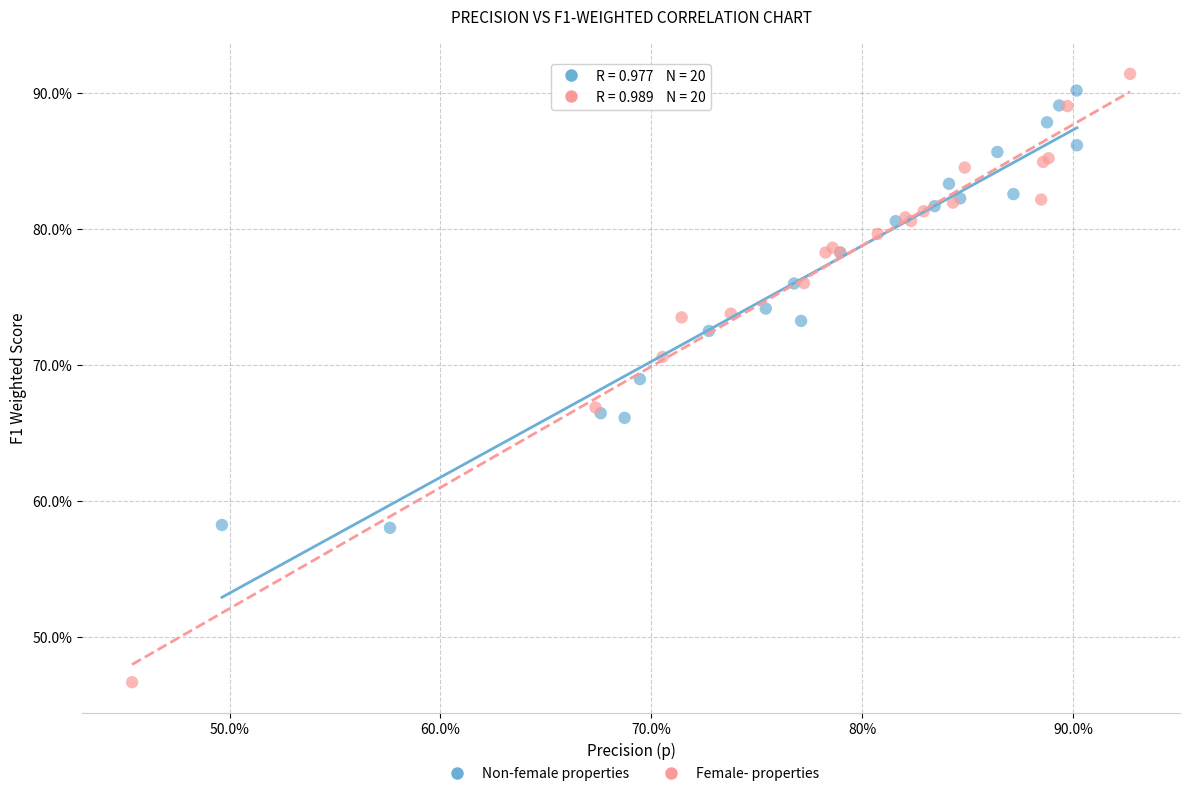

Which series contains the highest Y value?

Female- properties